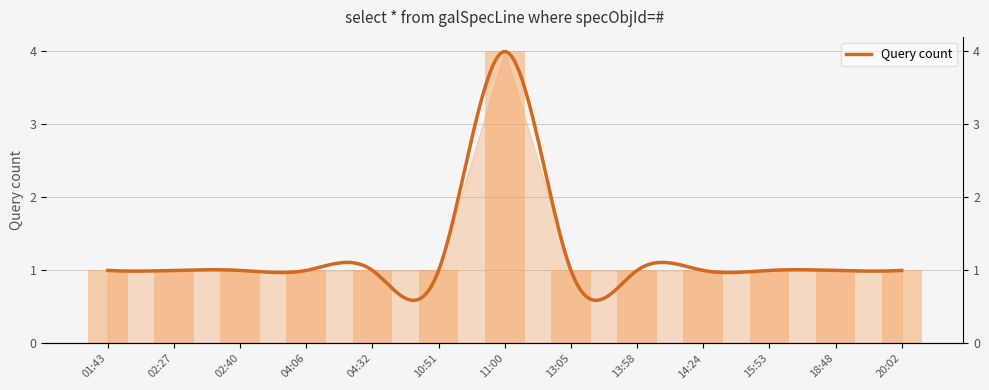

What is the label of the 2nd bar from the right?

18:48